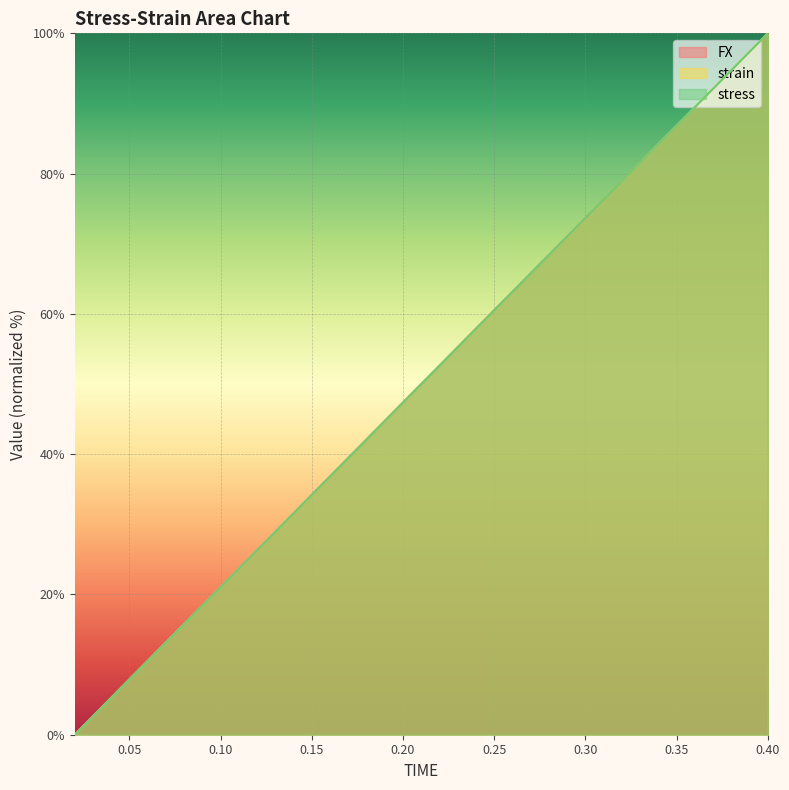

Rank the series at 0.22 from lowest to highest value.

strain, FX, stress